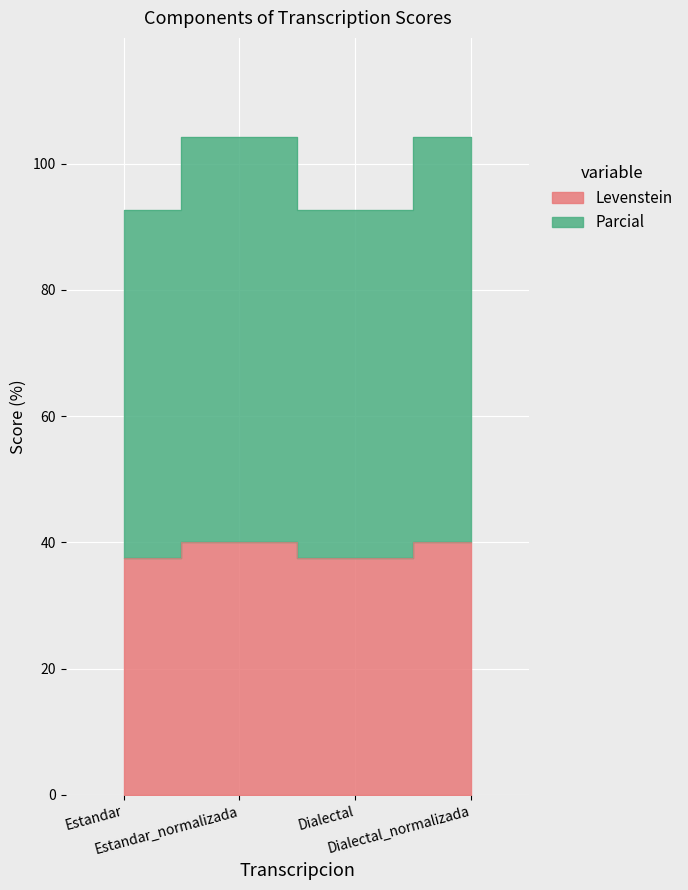

What position from the right is Dialectal_normalizada?

1